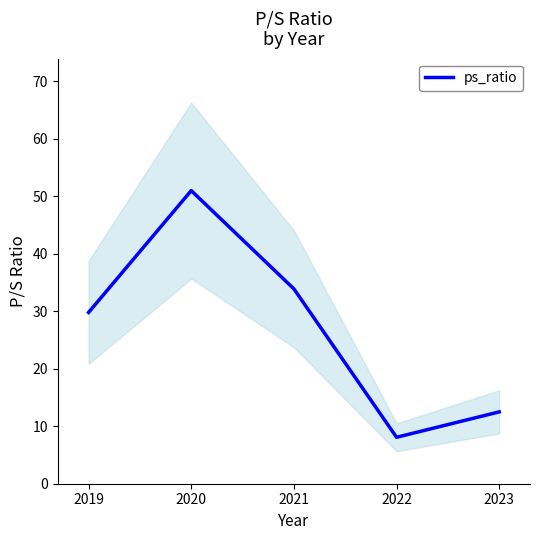

What is the value of the 4th point from the left?

8.1